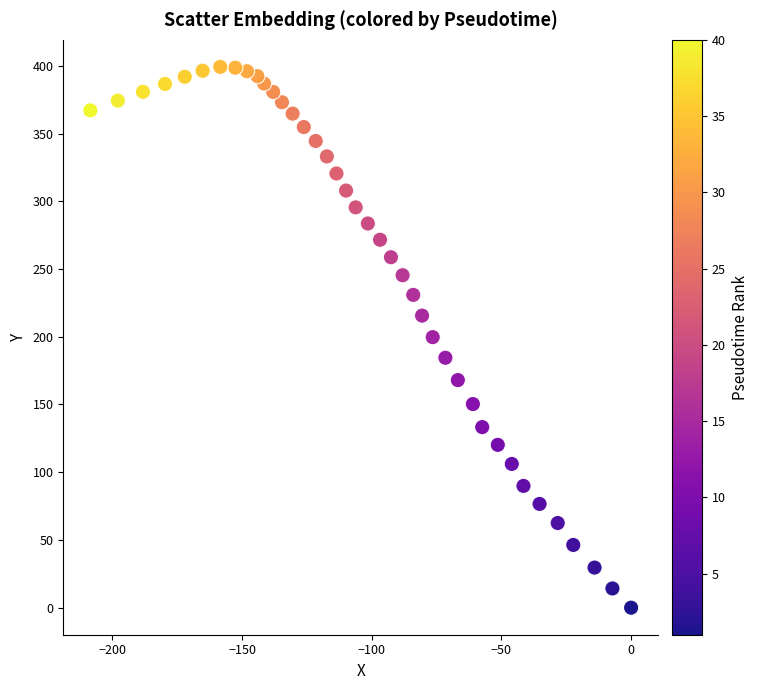

What is the range of X values (max minus min)?

208.5